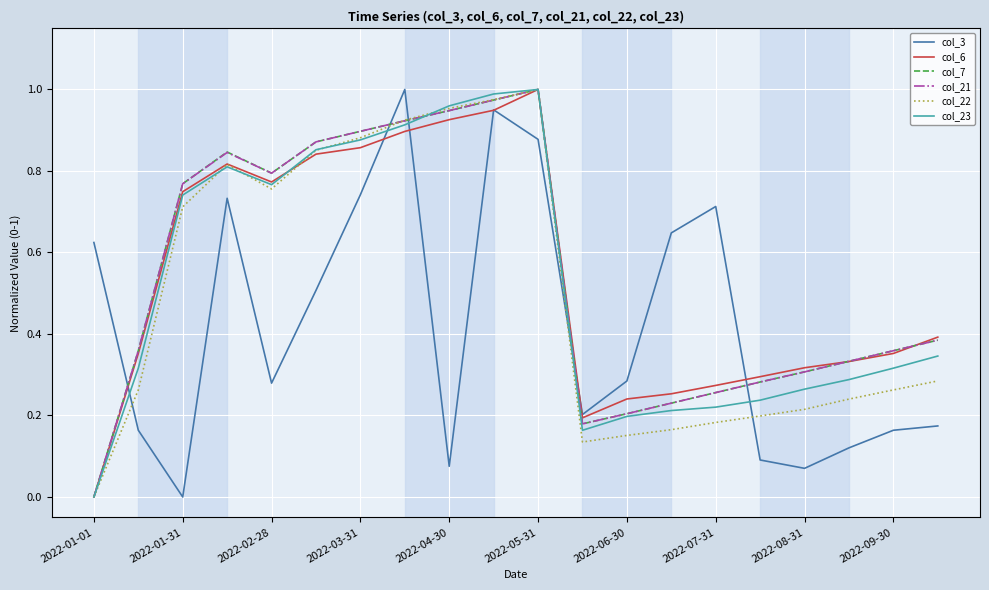

True or false: col_3 and col_21 cross at least once.

True